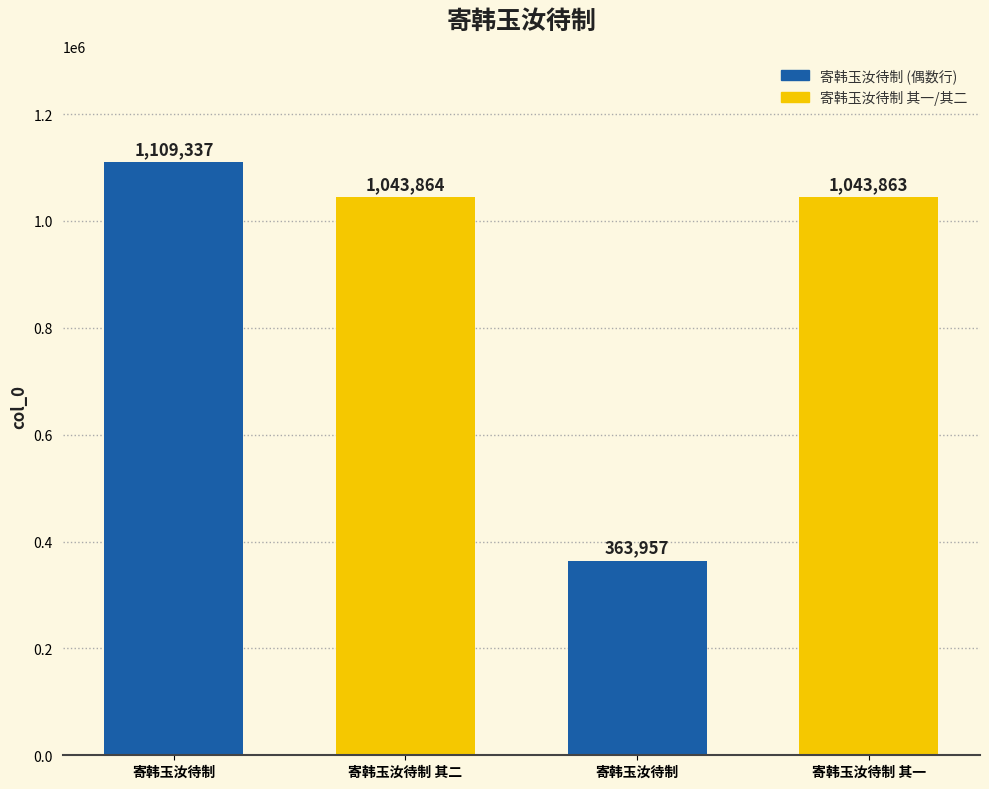

Is it true that the value at 寄韩玉汝待制 is 1109337?

True